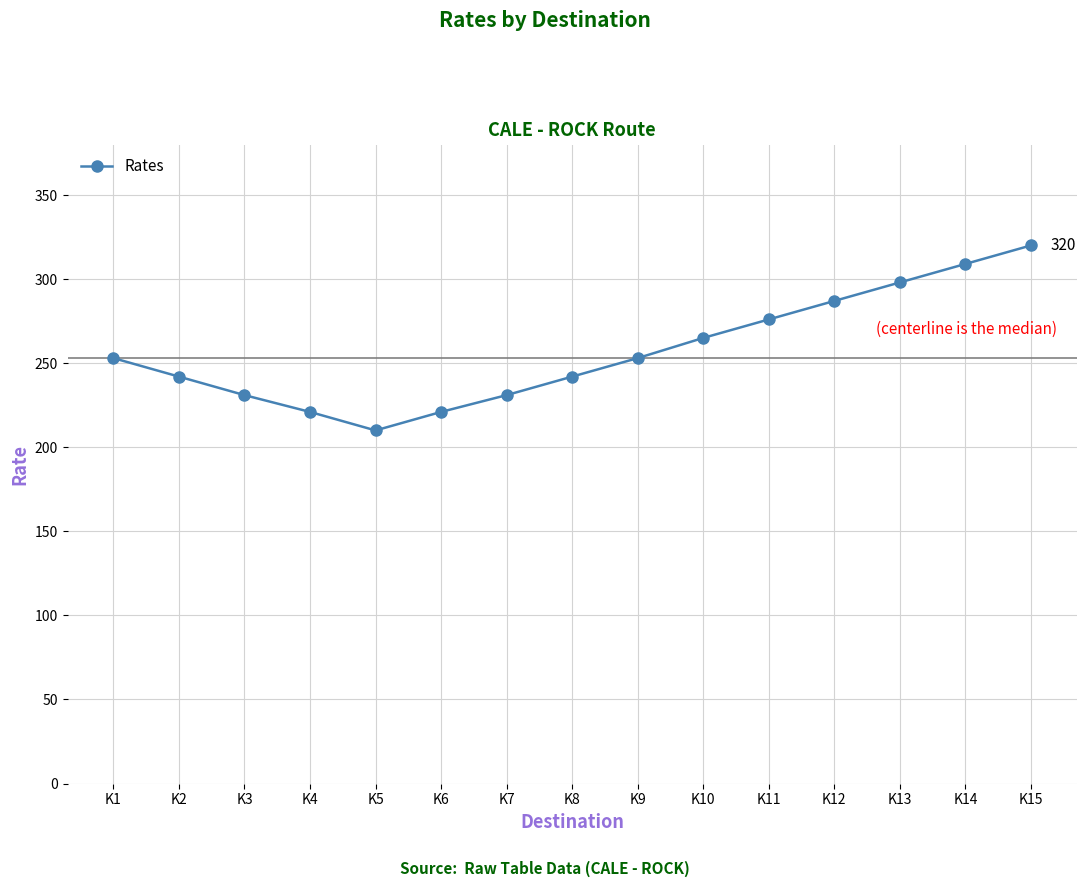

What is the smallest value displayed?

210